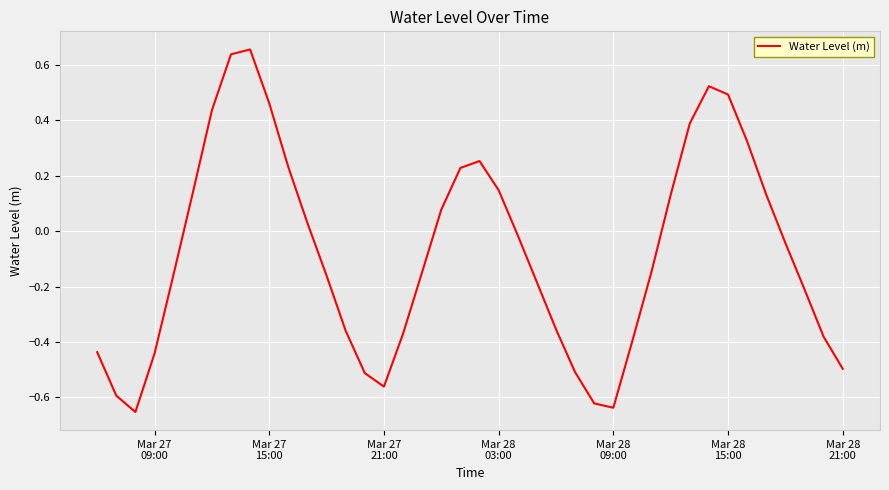

What is the difference between the maximum and minimum values?

1.3